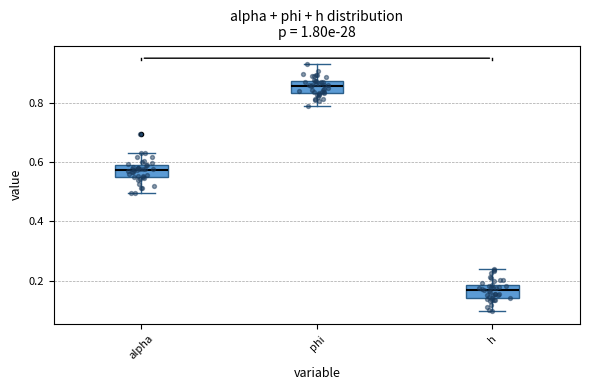

Reading left to right, read every box against the y-axis: the position of its median line, the range the box covers, and the ends of its whiskers. The values are not printed on the chart, so give them approximately, as read against the axis.

alpha: median 0.58 (inside the box), box 0.56 to 0.58, whiskers 0.50 to 0.64
phi: median 0.86, box 0.84 to 0.88, whiskers 0.78 to 0.94
h: median 0.16, box 0.14 to 0.18, whiskers 0.10 to 0.24